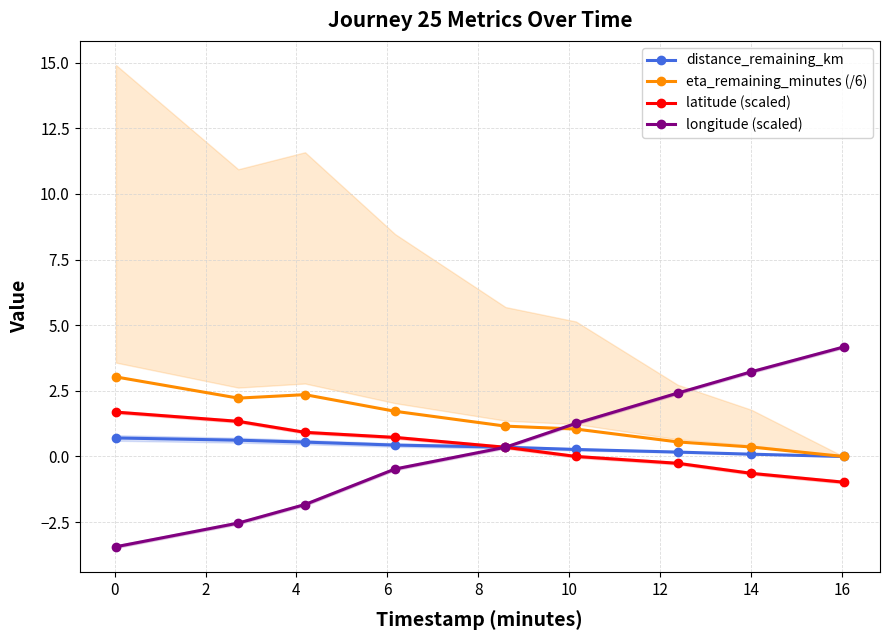

What is the highest value of the longitude (scaled) series?

4.2